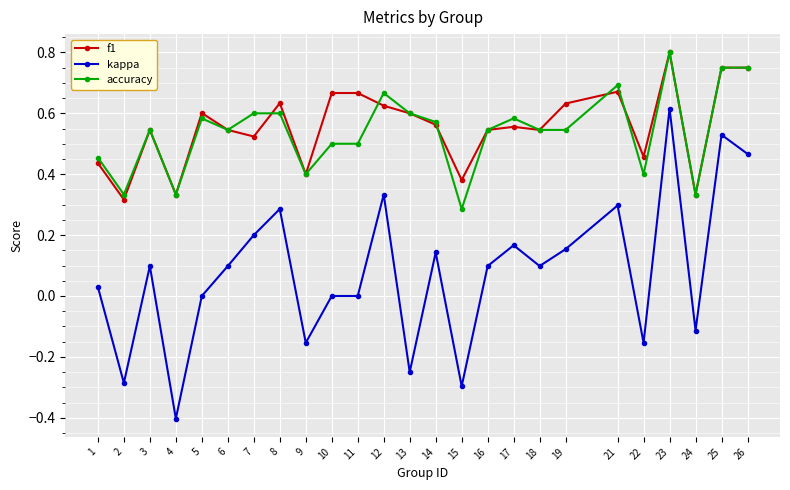

The kappa series shows 0.0 at 11. True or false?

True